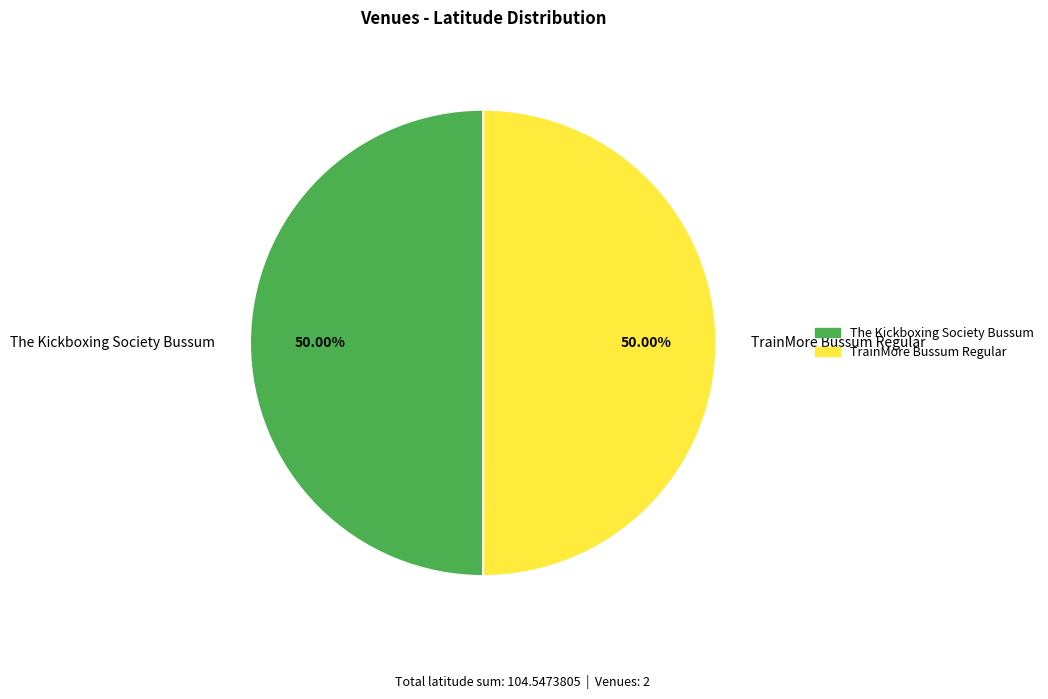

Is it true that TrainMore Bussum Regular is 38% of the pie?

False